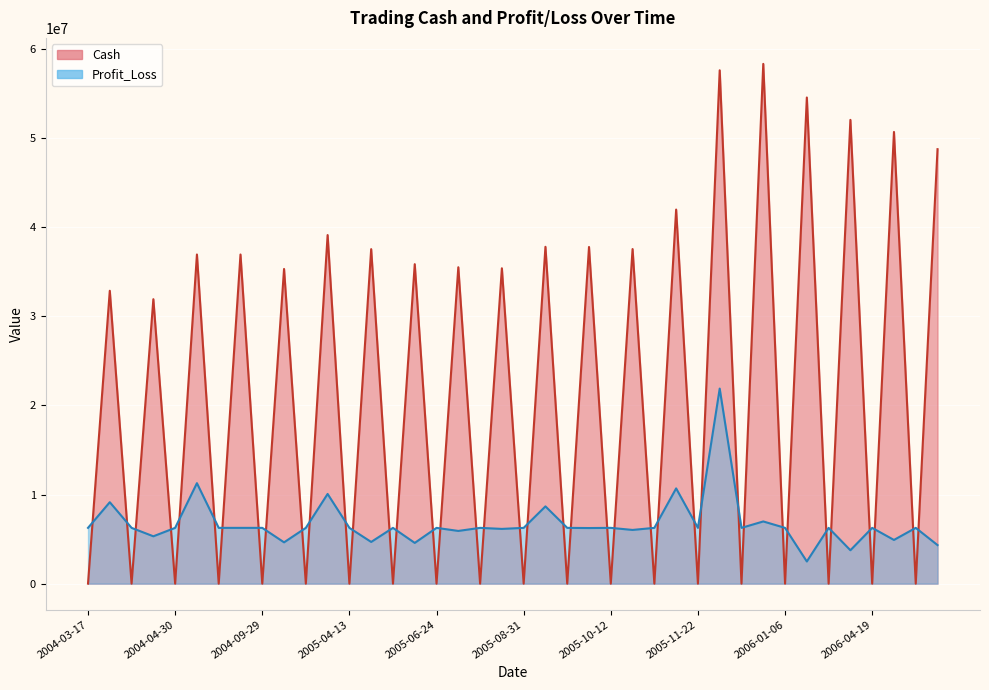

Which series changed the most between 2004-04-29 and 2005-06-22?

Cash